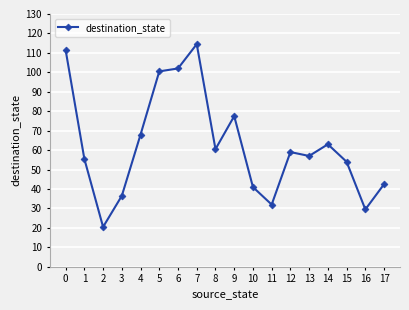

What is the minimum value shown in the chart?

20.5